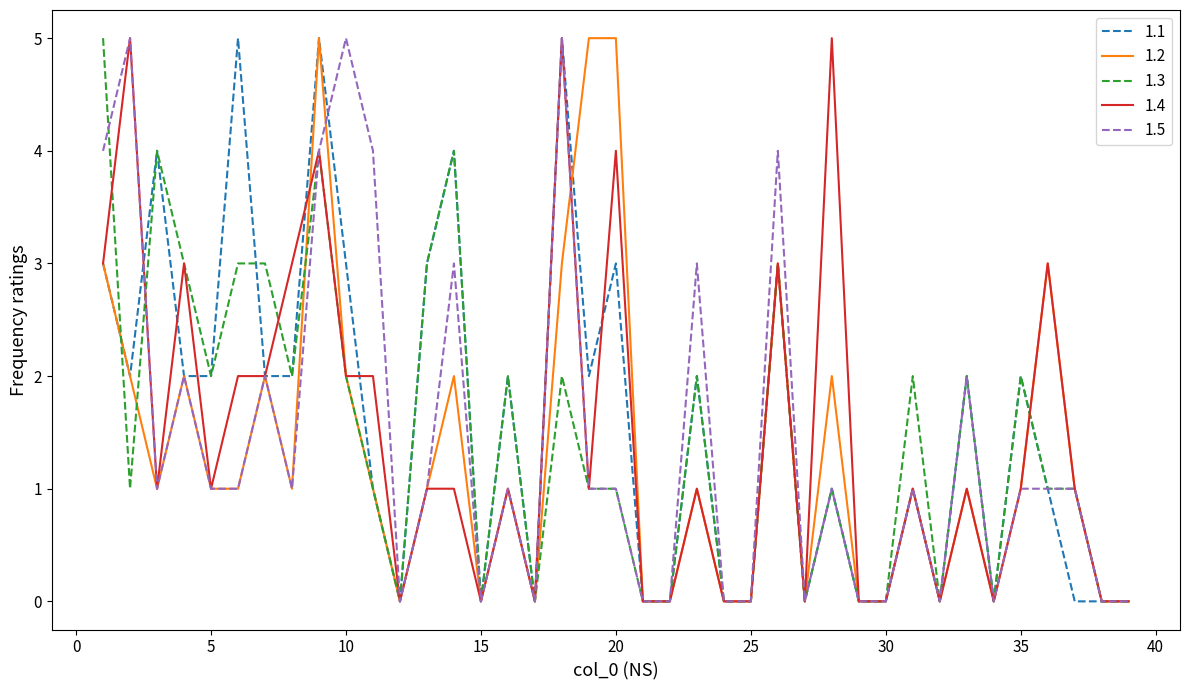

What is the maximum value shown in the chart?

5